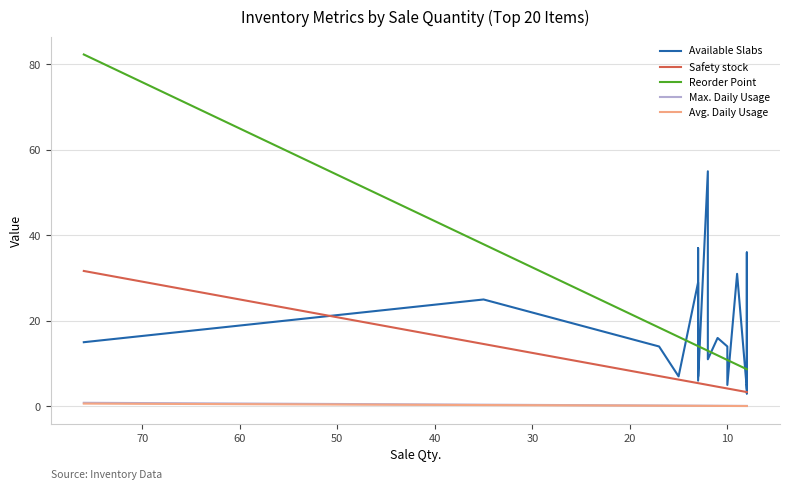

The value of Reorder Point at 10 is 16.3. True or false?

False